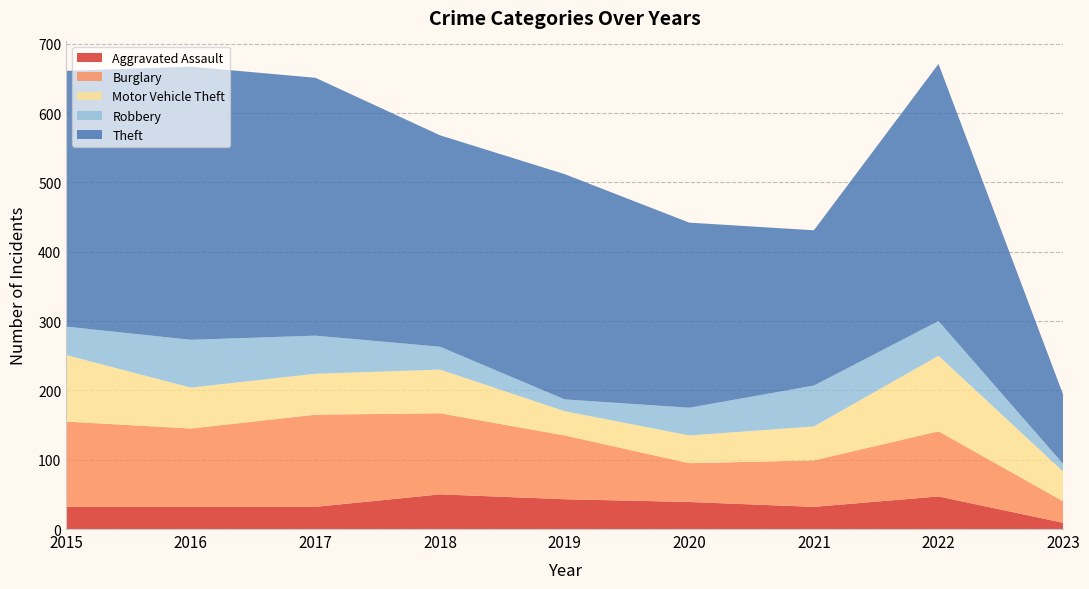

Reading left to right, what are all the values shown in this chart?

Aggravated Assault: 32	32	32	50	43	39	32	47	9
Burglary: 123	113	133	117	92	56	67	94	31
Motor Vehicle Theft: 96	59	59	63	35	40	49	109	43
Robbery: 41	69	55	33	17	40	59	50	11
Theft: 369	394	372	305	325	267	224	371	100